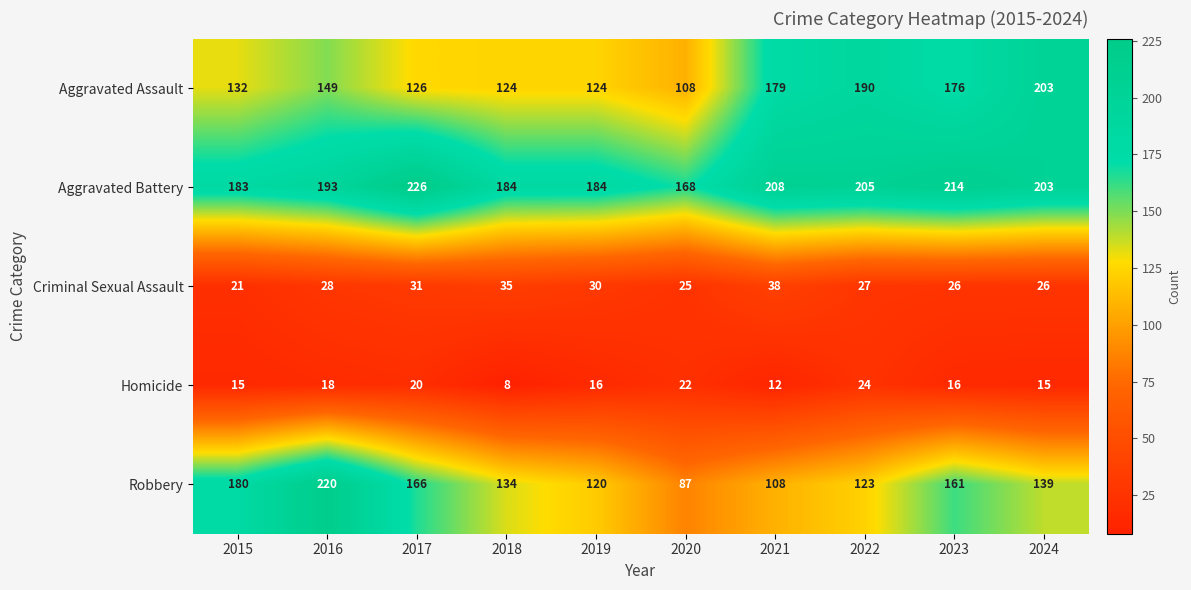

What is the difference between the highest and lowest values at 2021?

196